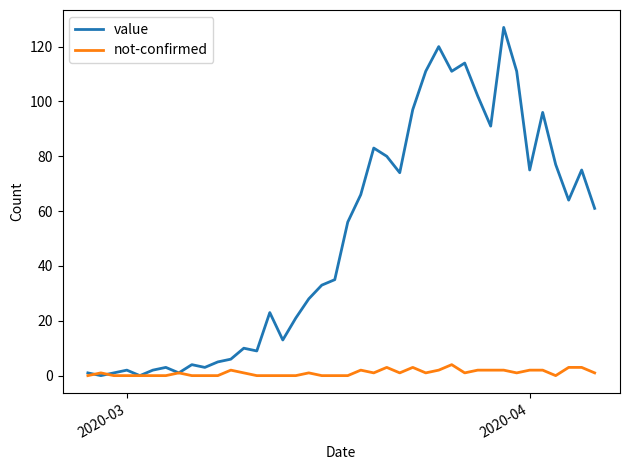

Which series has the widest spread of values?

value